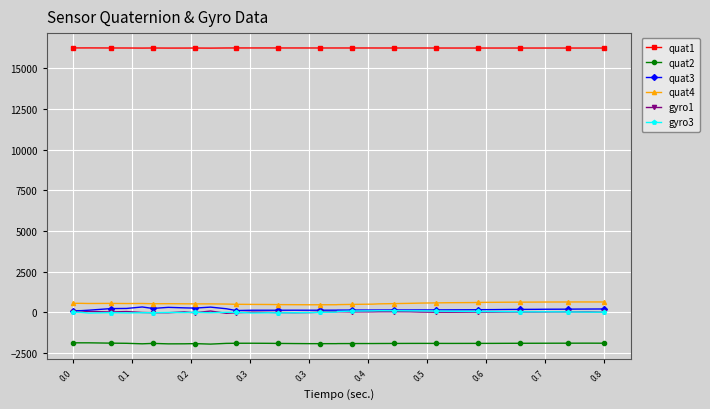

True or false: quat4 and quat2 intersect in this chart.

False